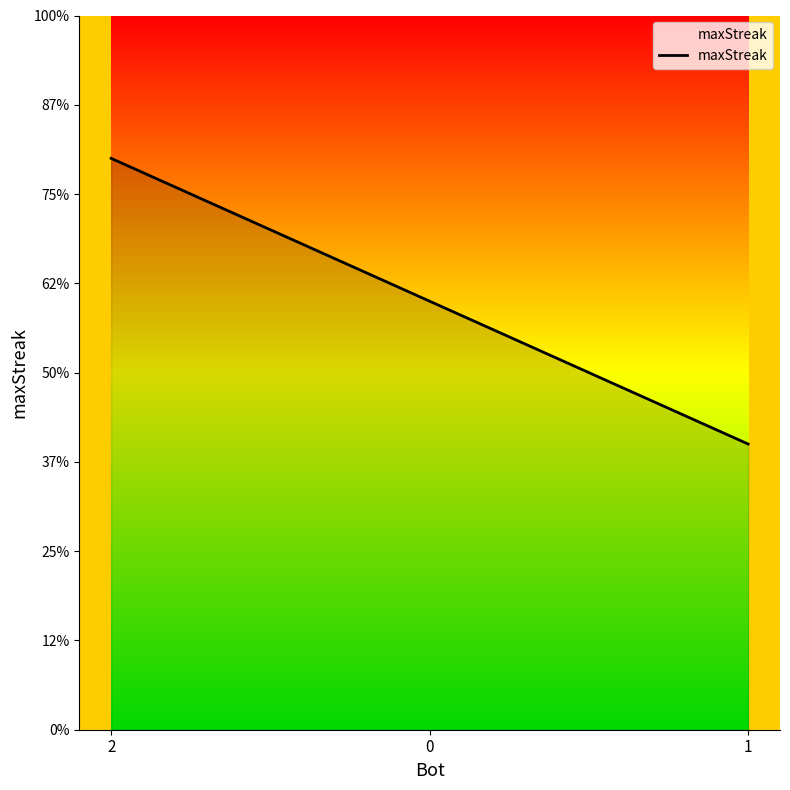

Does the chart display data point markers on the line(s)?

No